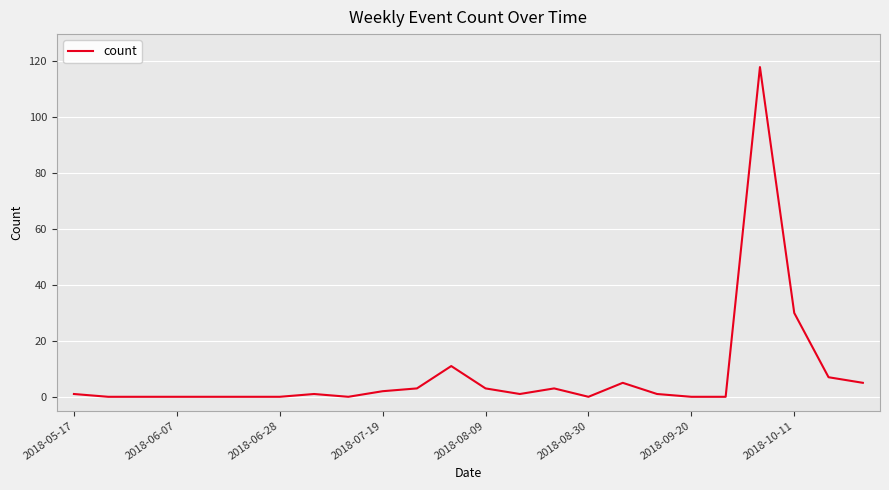

What is the maximum value shown in the chart?

118